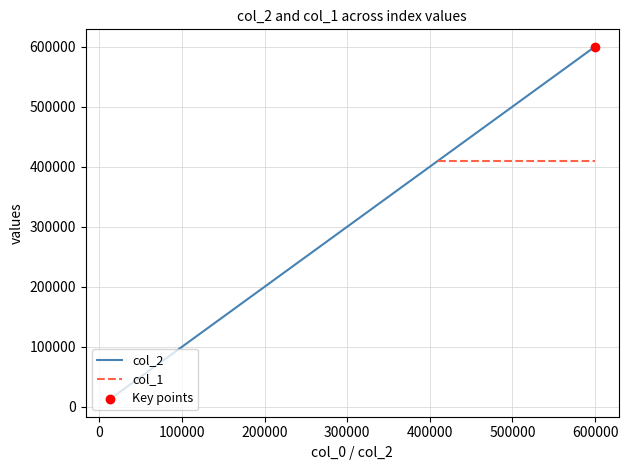

True or false: col_2 has more than 2 interior local peaks.

False